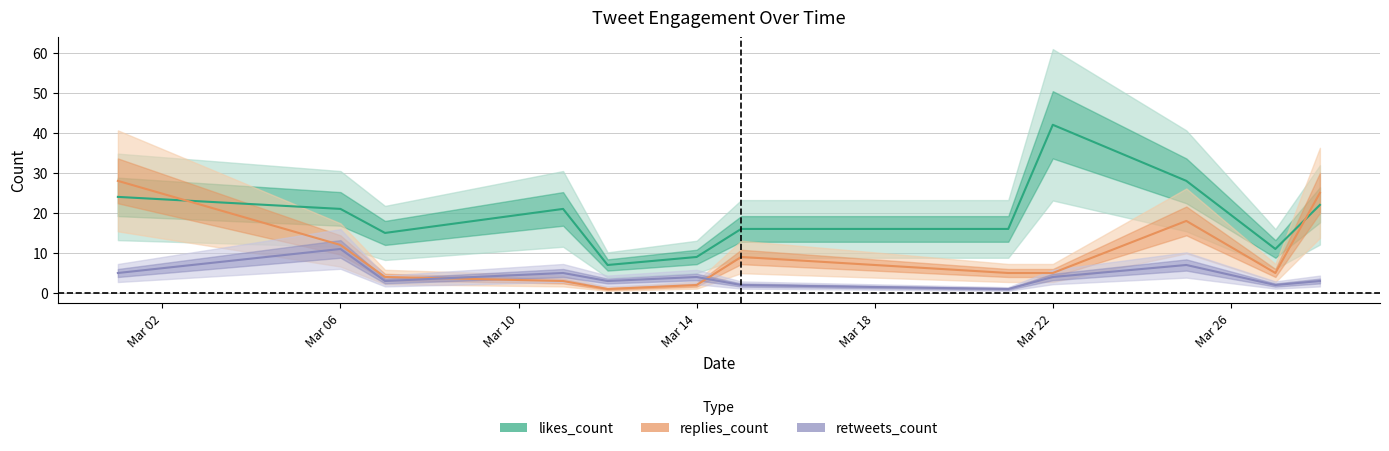

How many lines are shown in the chart?

3